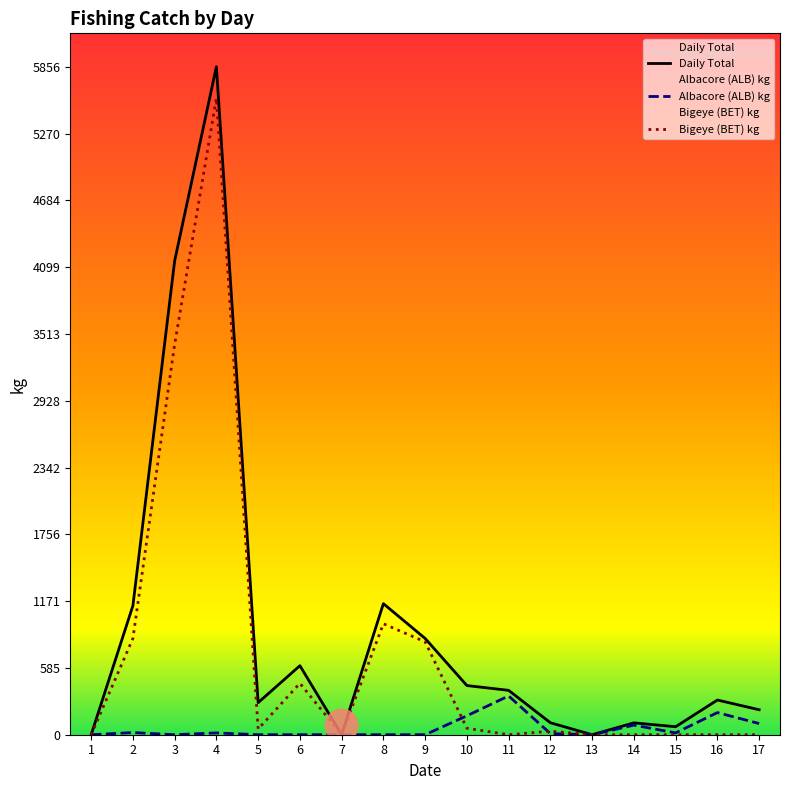

Which series has the largest Y range (max minus min)?

Daily Total